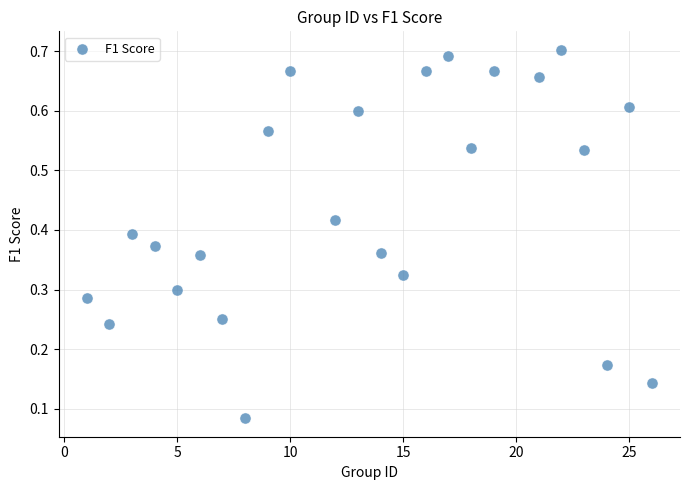

What is the range of X values (max minus min)?

25.0